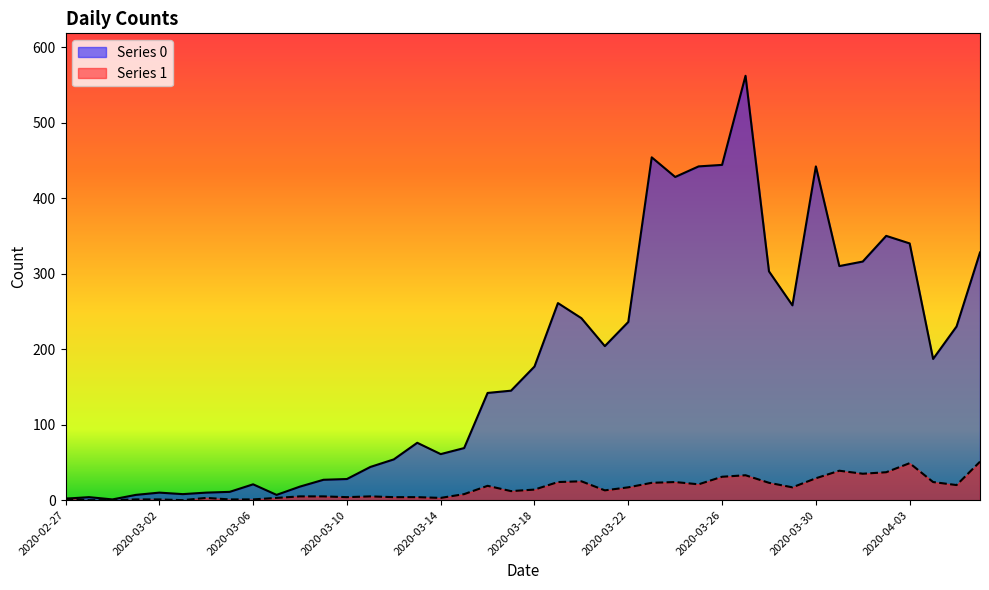

True or false: Series 0 has a value of 257 at 2020-03-26.

False